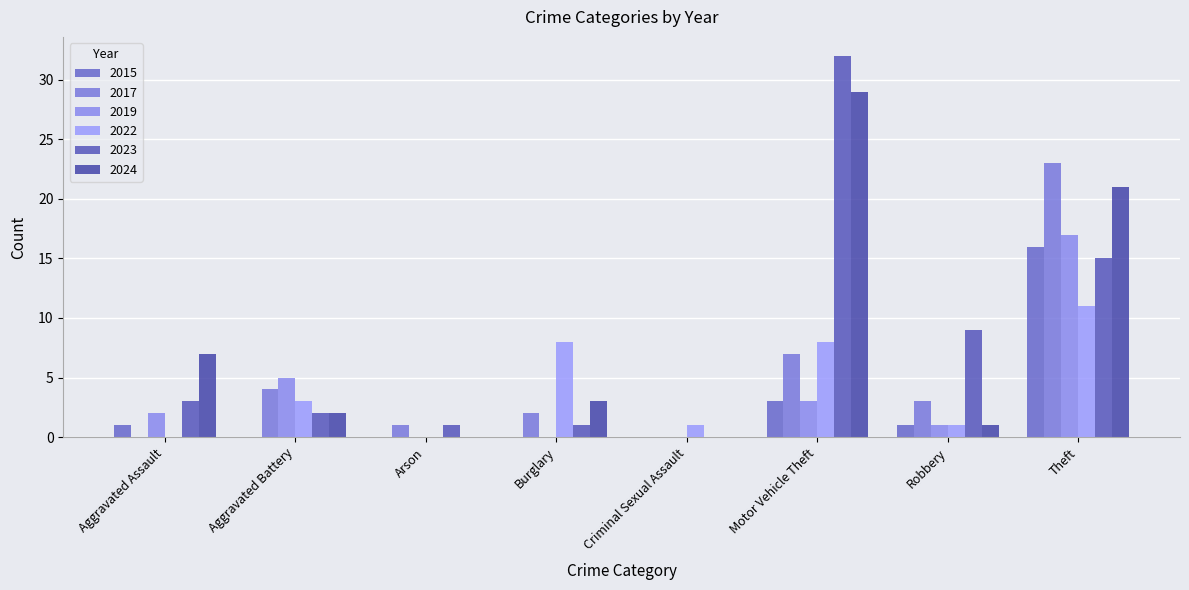

What is the average value of the 2022 series?

4